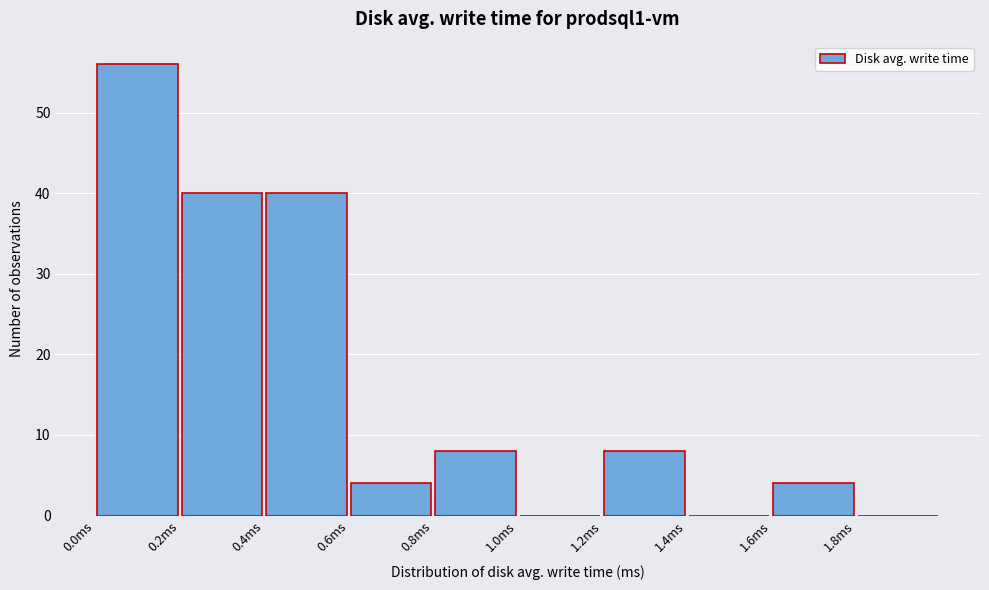

Reading left to right, list every bar in this chart as the range it spans on the x-axis followed by its height. The values are not printed on the chart, so give them approximately, as read against the axis.

0.0 to 0.2: 56
0.2 to 0.4: 40
0.4 to 0.6: 40
0.6 to 0.8: 4
0.8 to 1.0: 8
1.0 to 1.2: 0
1.2 to 1.4: 8
1.4 to 1.6: 0
1.6 to 1.8: 4
1.8 to 2.0: 0